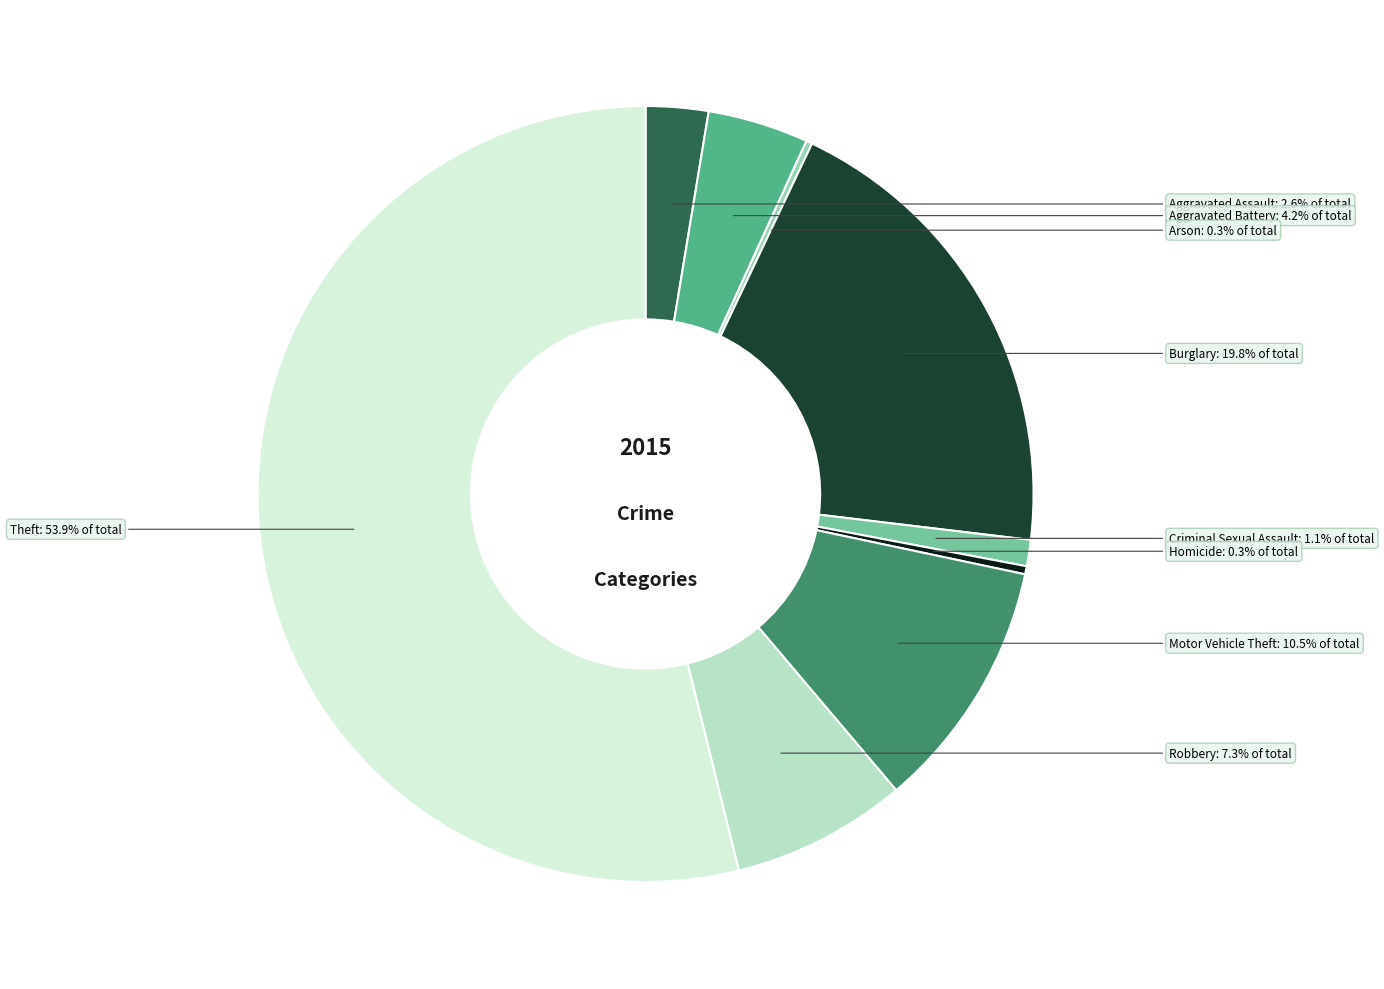

Is there a majority slice in this chart?

Yes